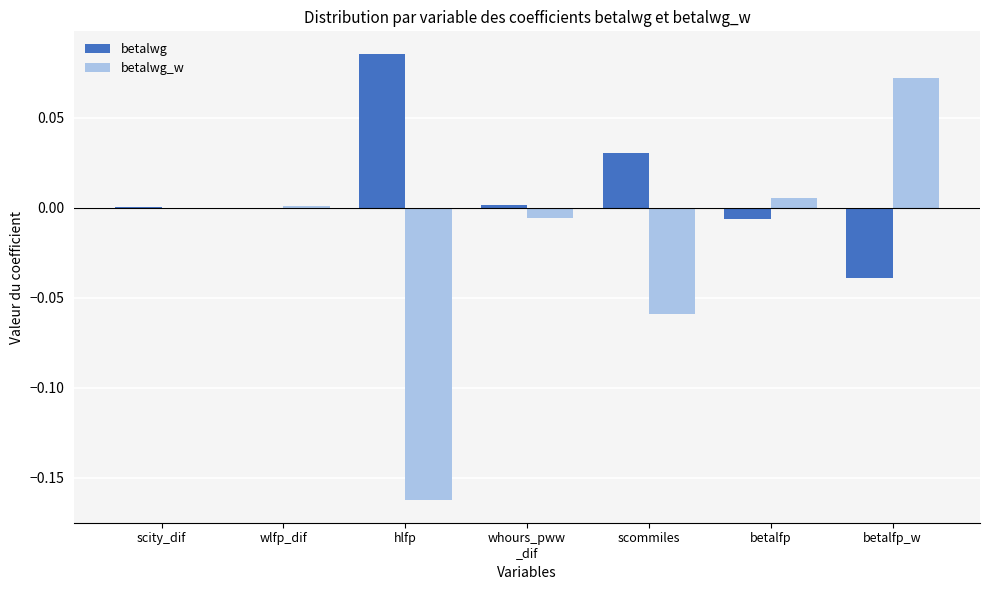

At which category is the sum across all series the highest?

betalfp_w